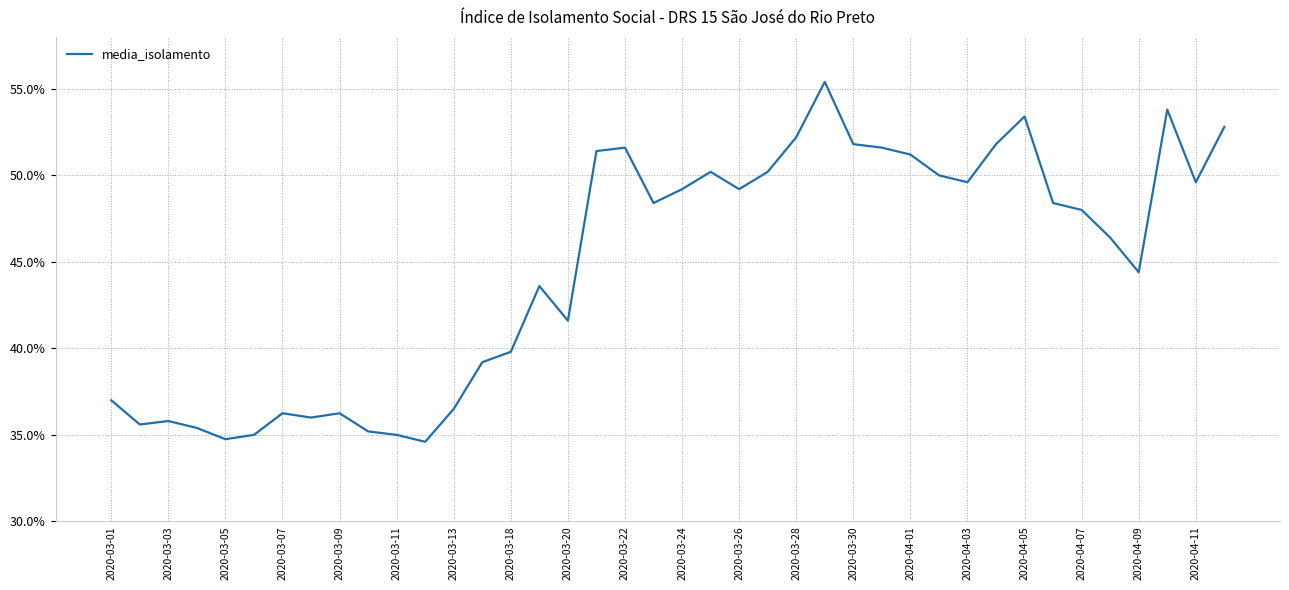

What is the smallest value displayed?

34.6